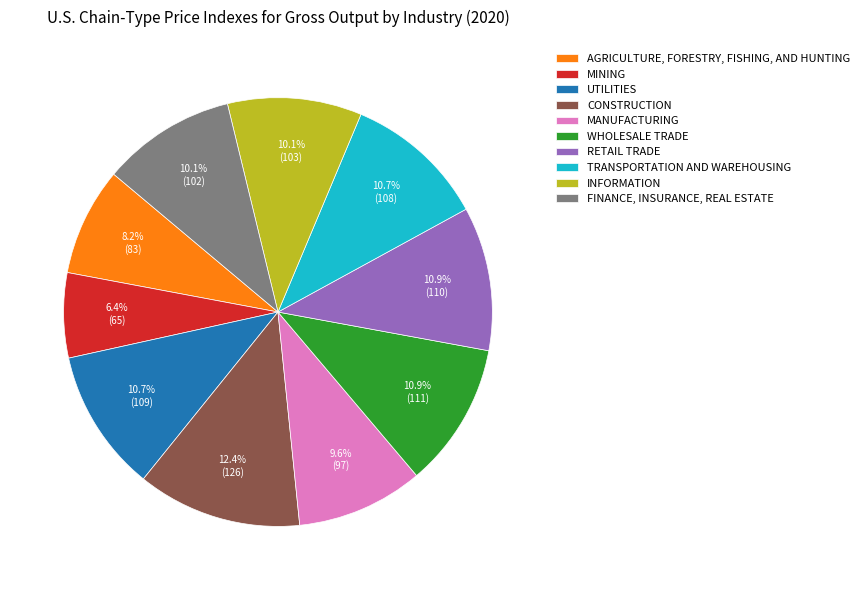

Is there any slice that represents more than half of the pie?

No